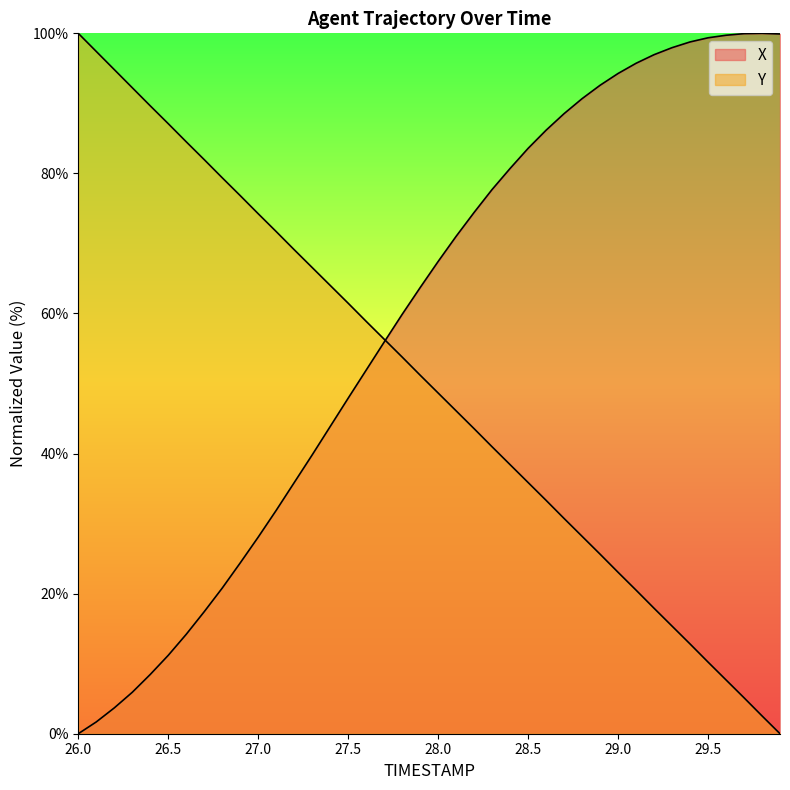

What is the spread (max minus min) of values at 29.7?

94.8